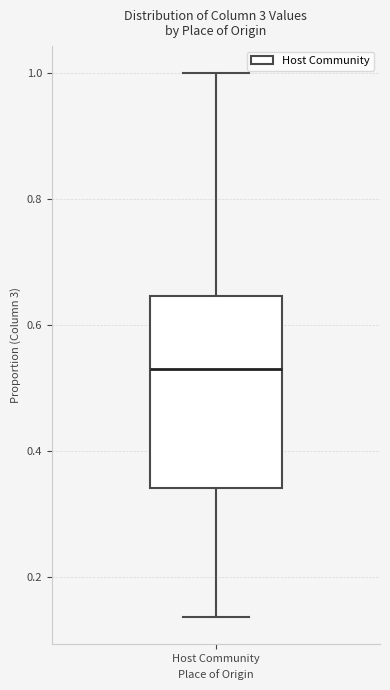

Read this box plot against the y-axis: the position of the median line, the range covered by the box, and the ends of both whiskers. The values are not printed on the chart, so give them approximately, as read against the axis.

median 0.54, box 0.34 to 0.64, whiskers 0.14 to 1.00